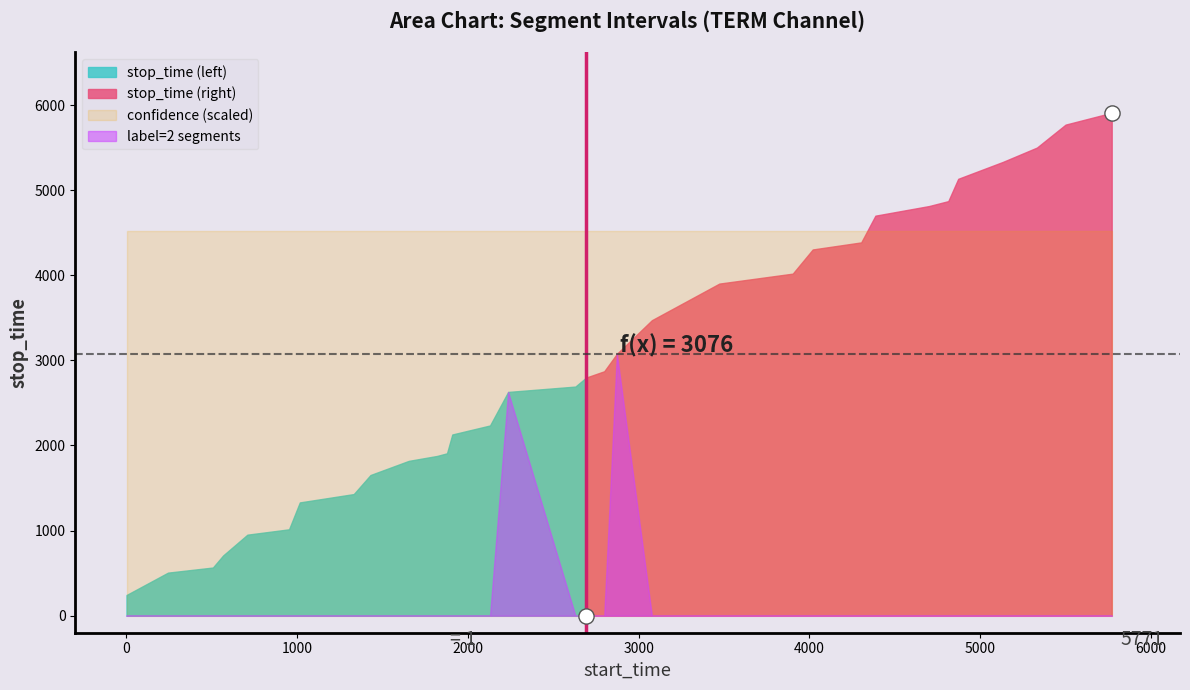

At which category is the sum across all series the highest?

31